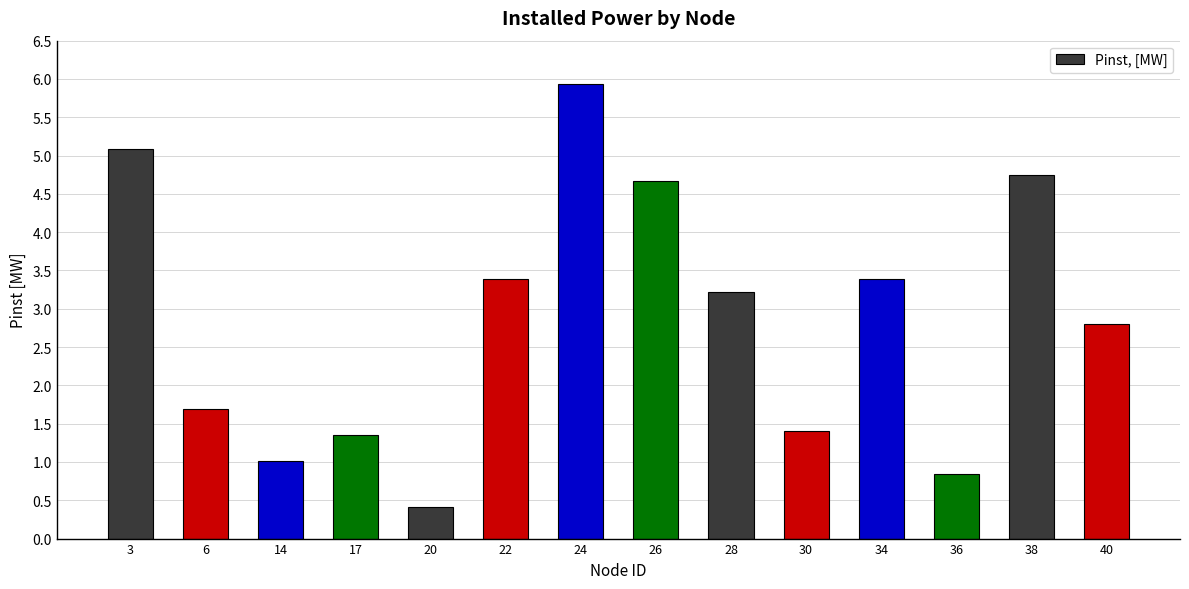

At which label does the data first exceed 3?

3